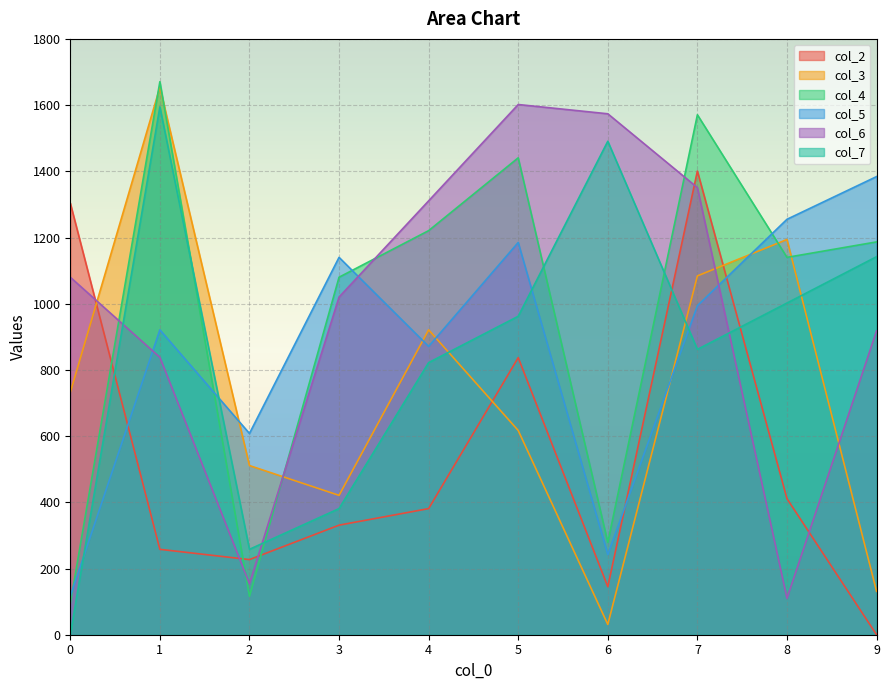

At which label does col_4 first exceed 1186?

1